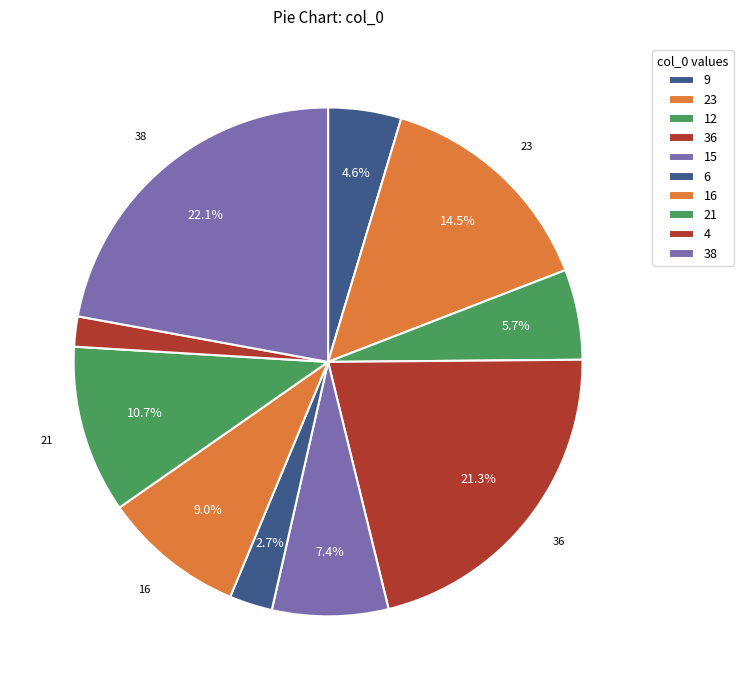

Is it true that 23 is 14% of the pie?

True